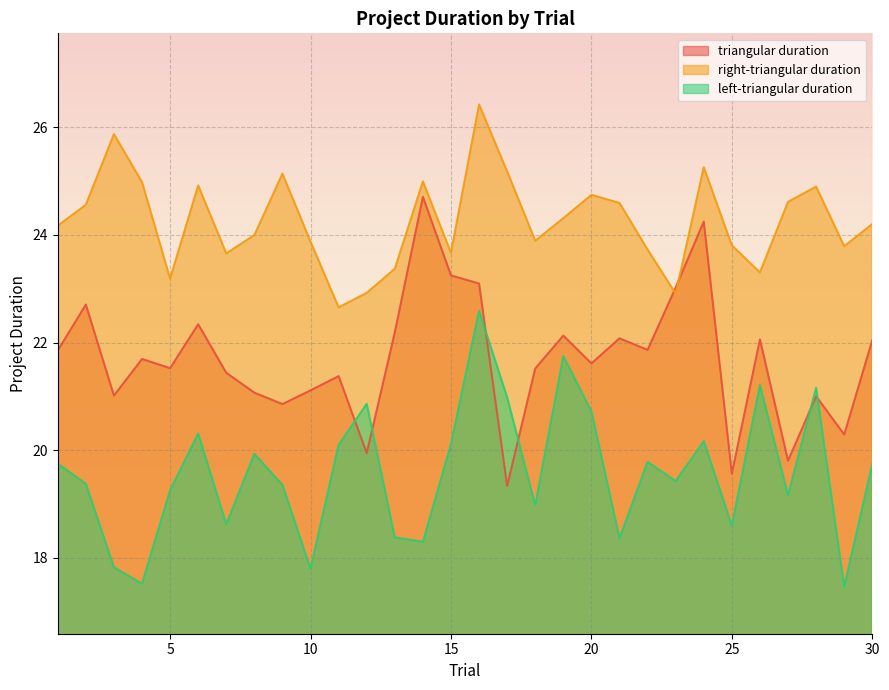

Where is the first local maximum for right-triangular duration?

3